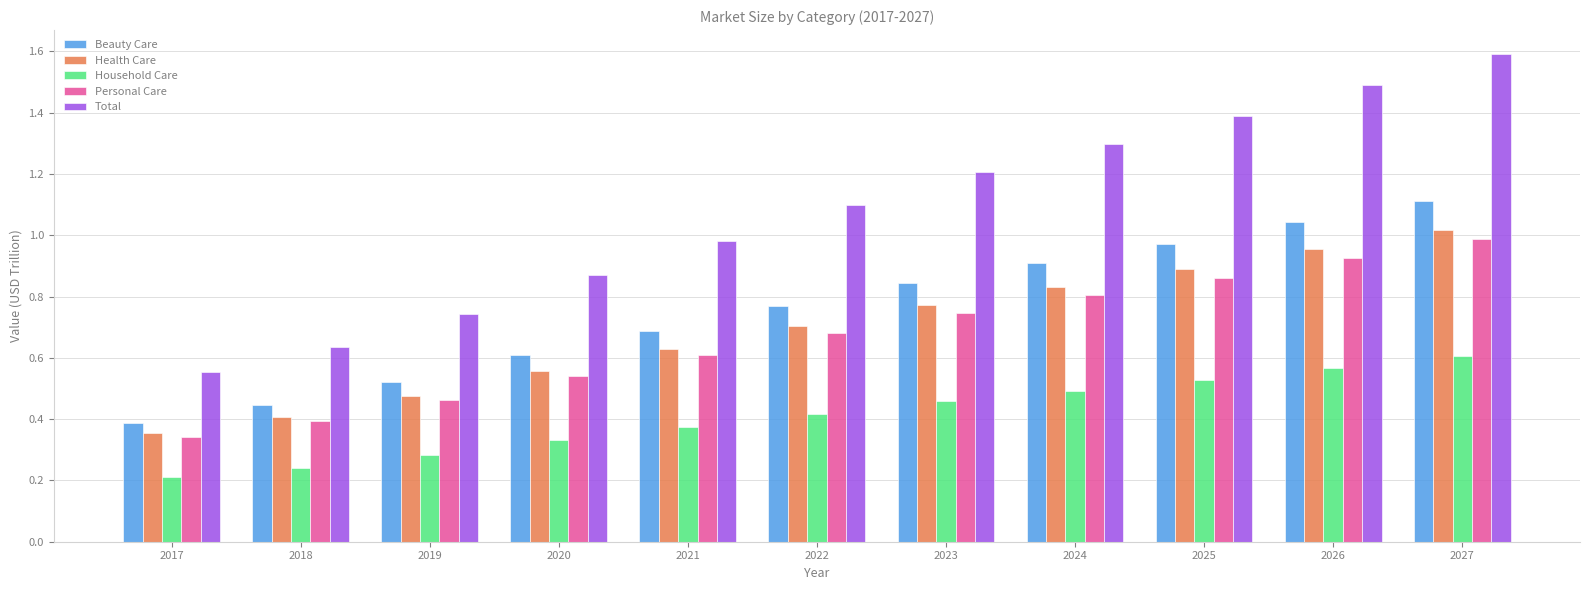

At which category is the sum across all series the highest?

2027